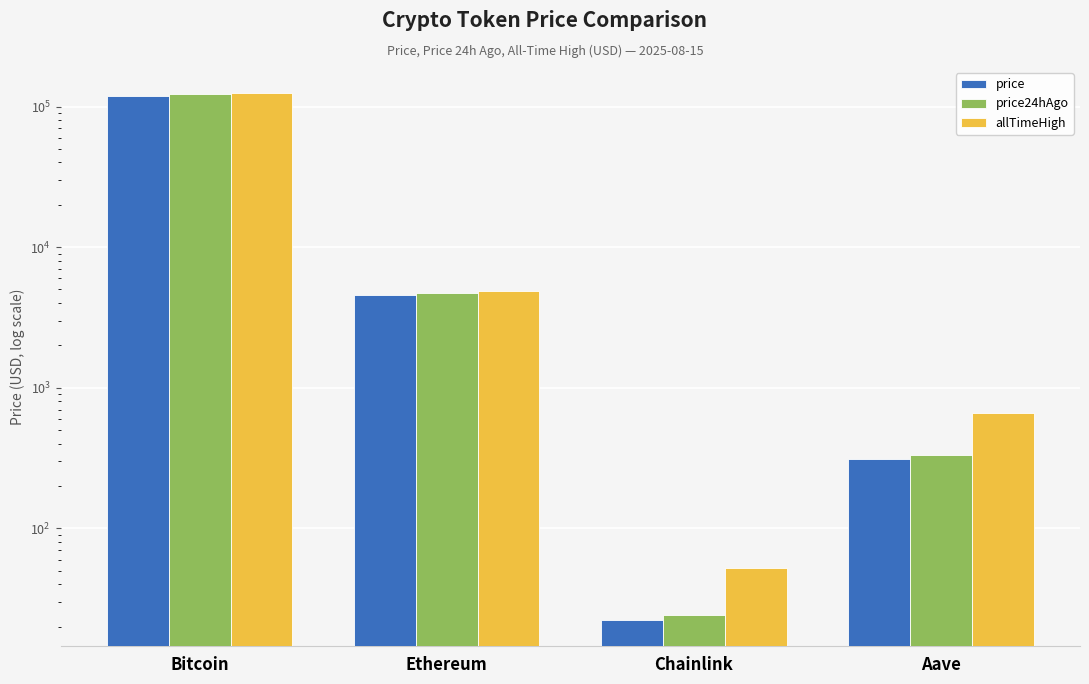

What are all the series names shown in the legend?

price, price24hAgo, allTimeHigh